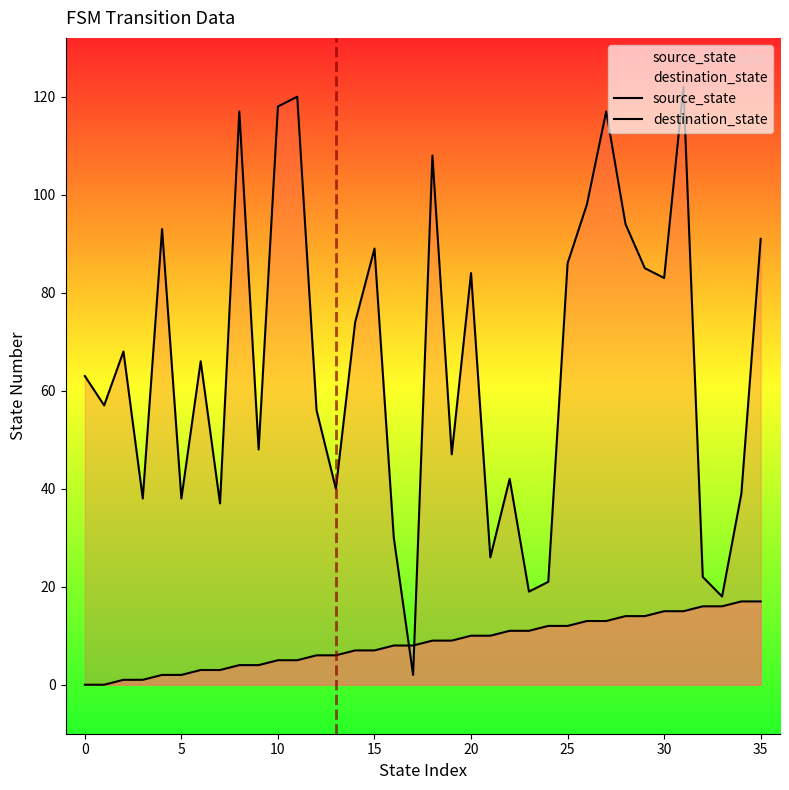

Is the value of destination_state at 21 greater than the value of source_state at 28?

Yes